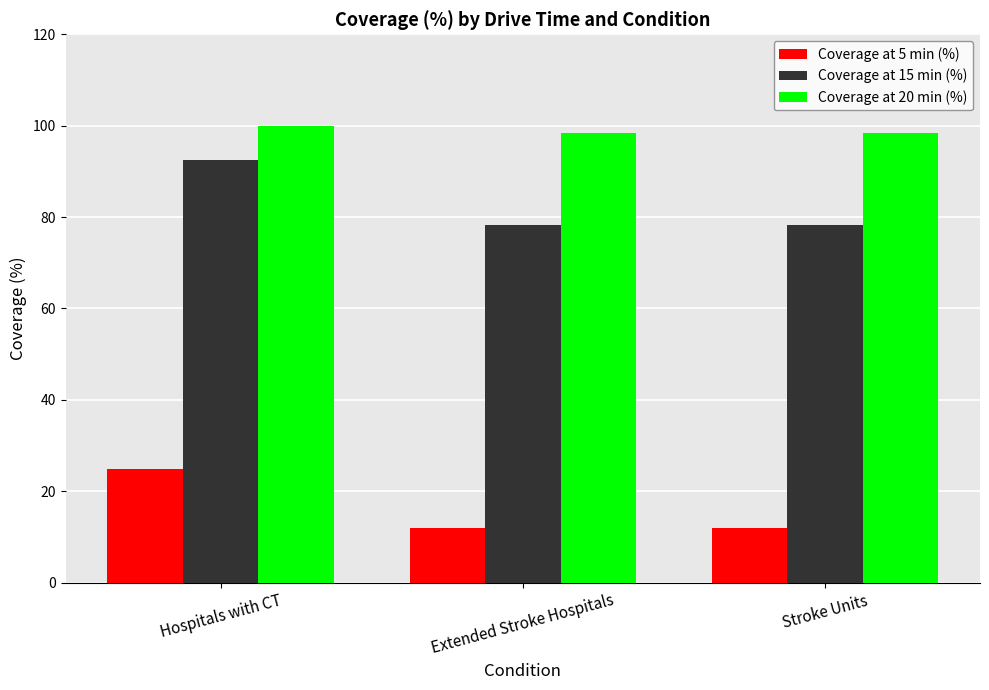

Which series has the widest spread of values?

Coverage at 15 min (%)